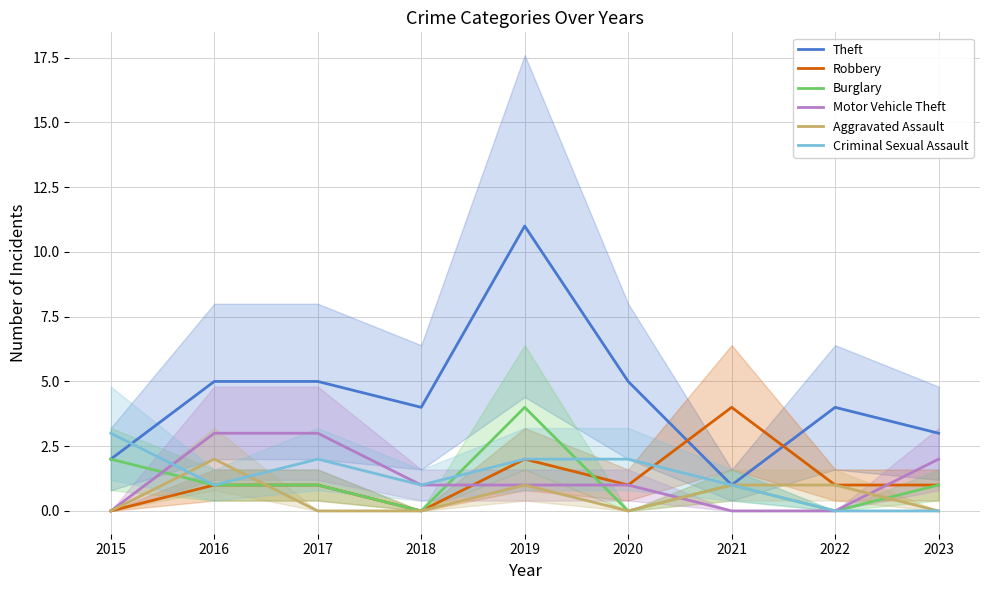

How many values in the Burglary series are below 1?

3